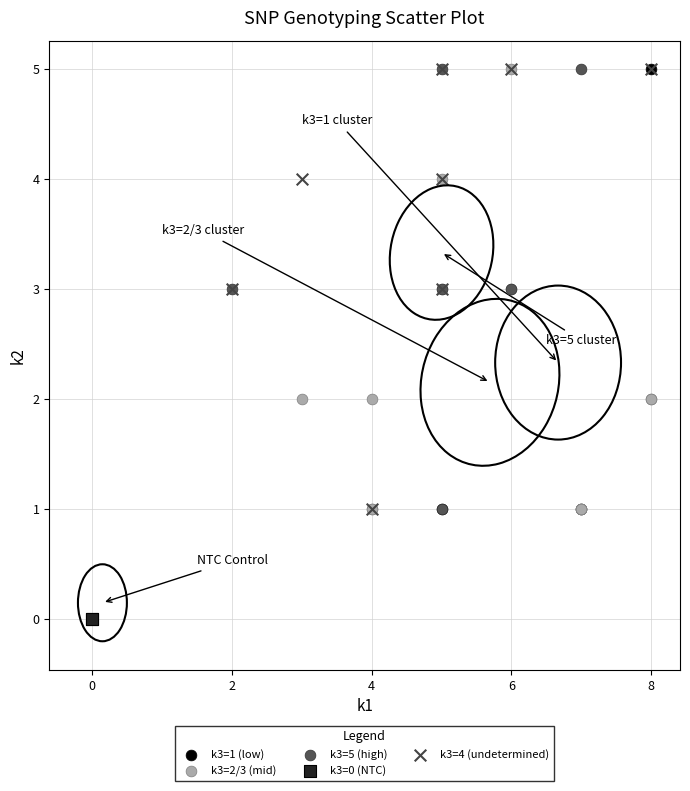

What are all the series names shown in the legend?

k3=1 (low), k3=2/3 (mid), k3=5 (high), k3=0 (NTC), k3=4 (undetermined)